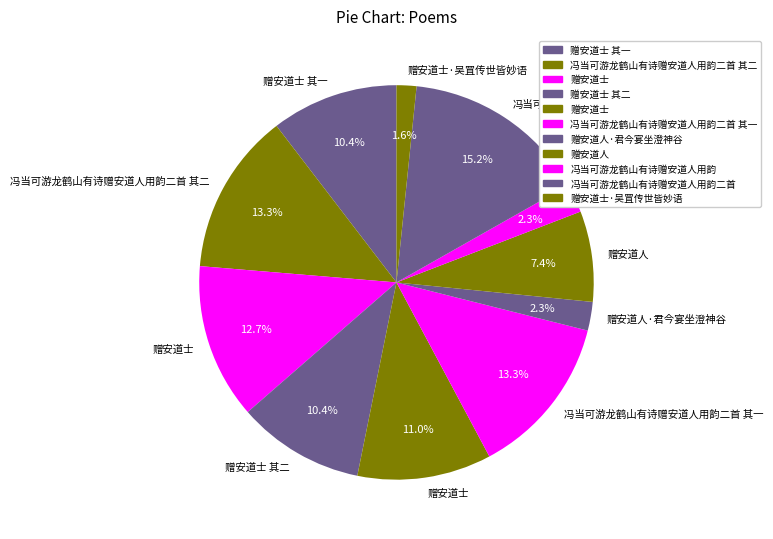

Count the number of slices in the pie.

11